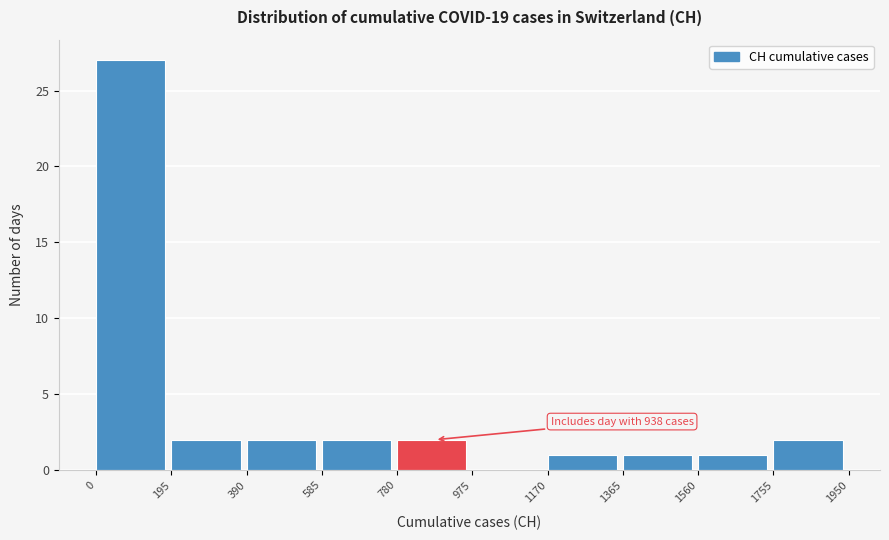

Over which range of the x-axis is the bar tallest?

0 to 195